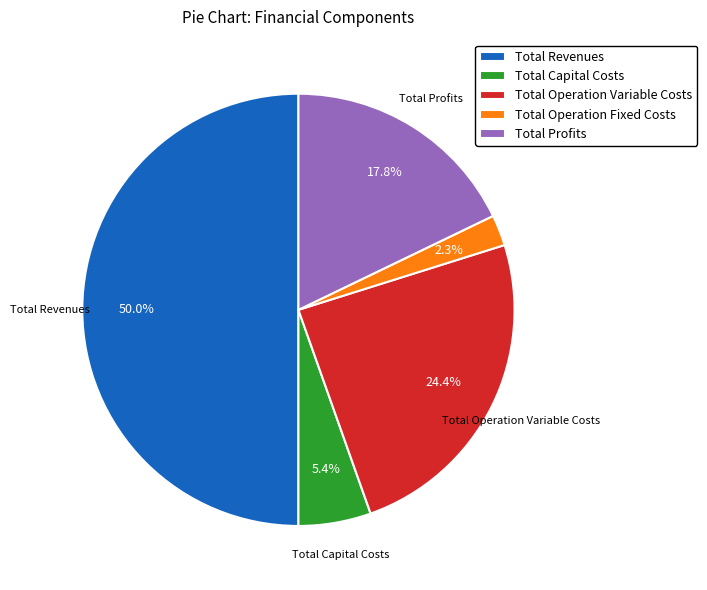

To the nearest percent, what percentage of the pie is Total Revenues?

50%